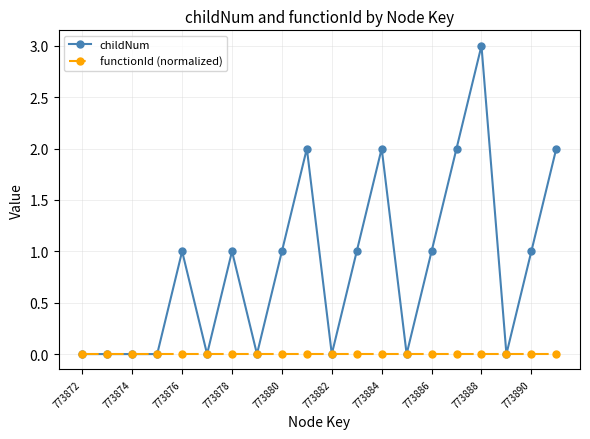

What are all the series names shown in the legend?

childNum, functionId (normalized)